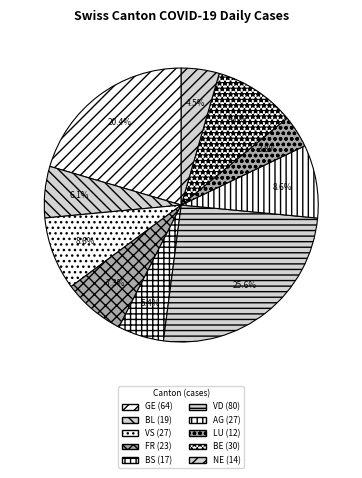

True or false: AG accounts for 23% of the total.

False